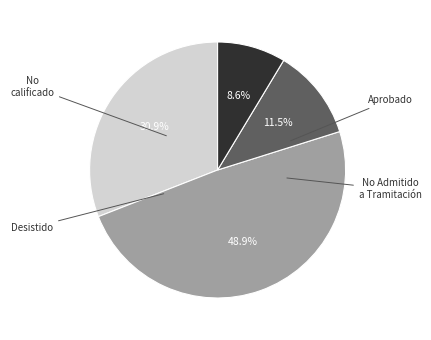

Is there a majority slice in this chart?

No